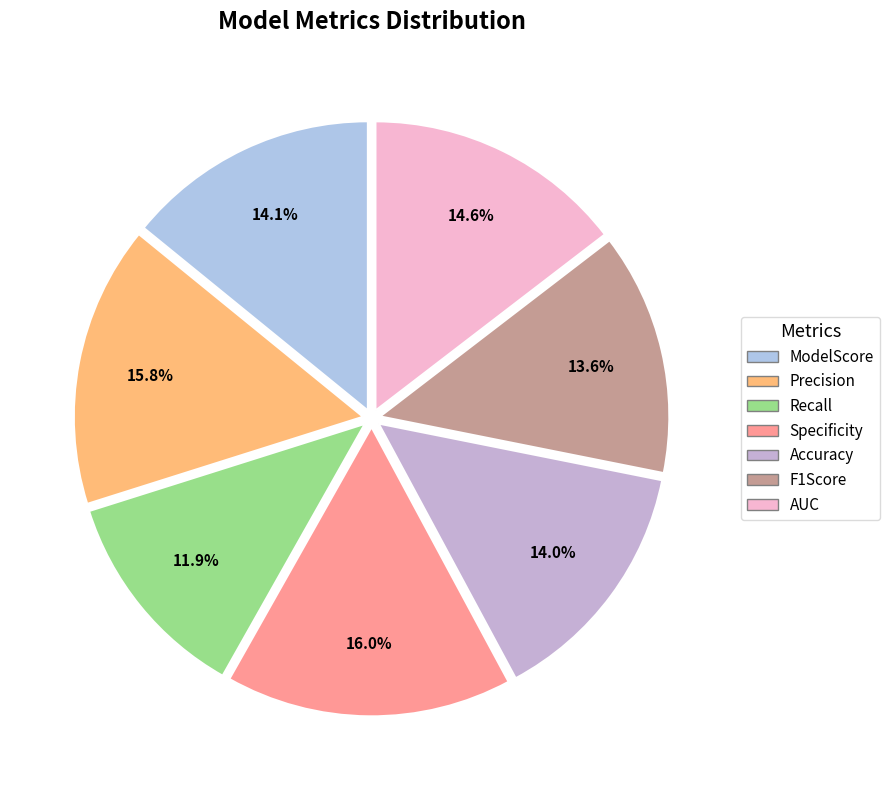

To the nearest percent, what portion does Specificity represent?

16%